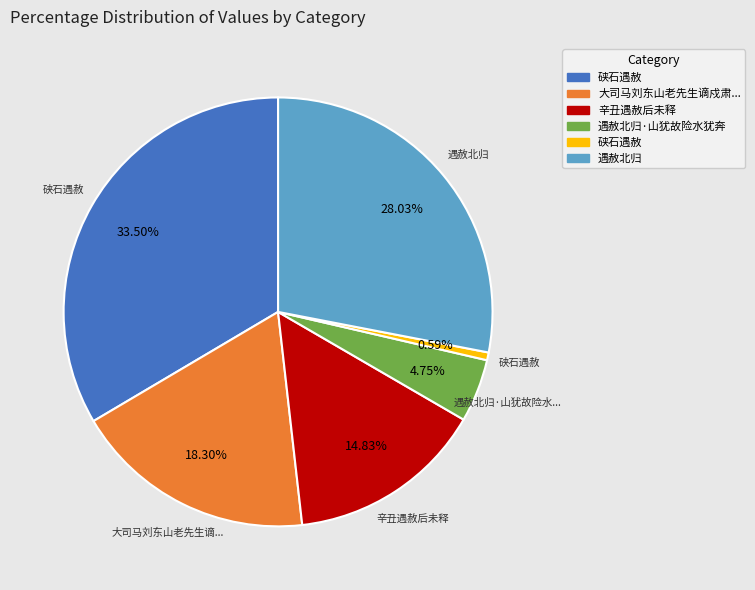

Count the number of slices in the pie.

6